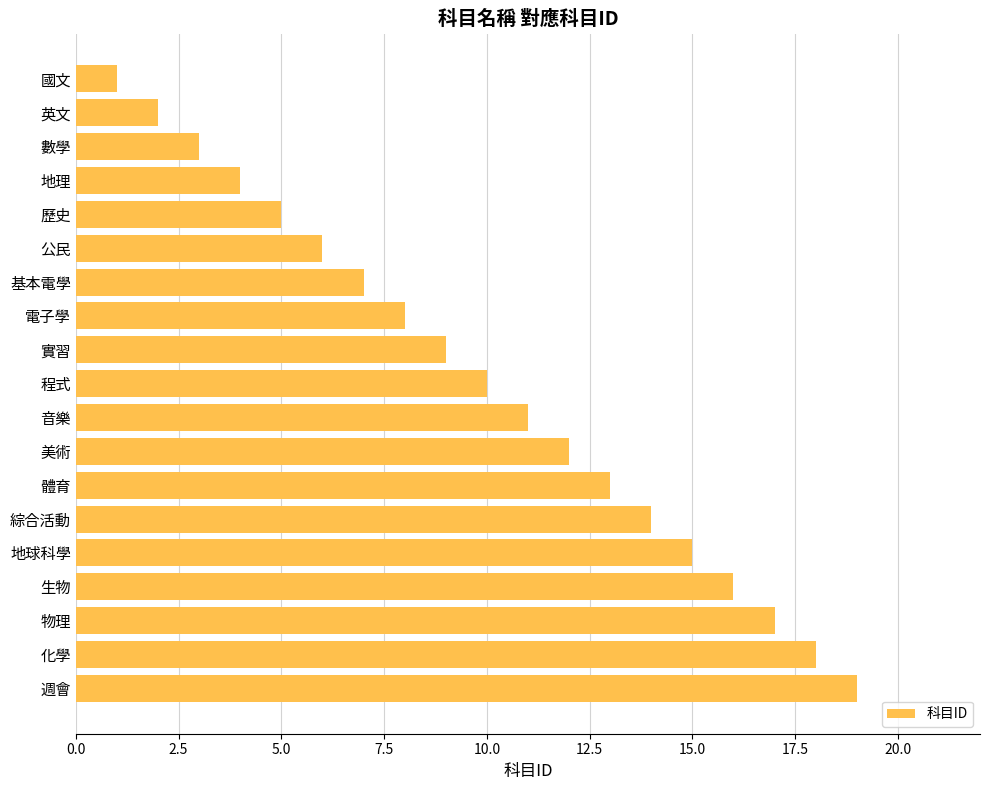

What is the label of the 13th bar from the top?

體育